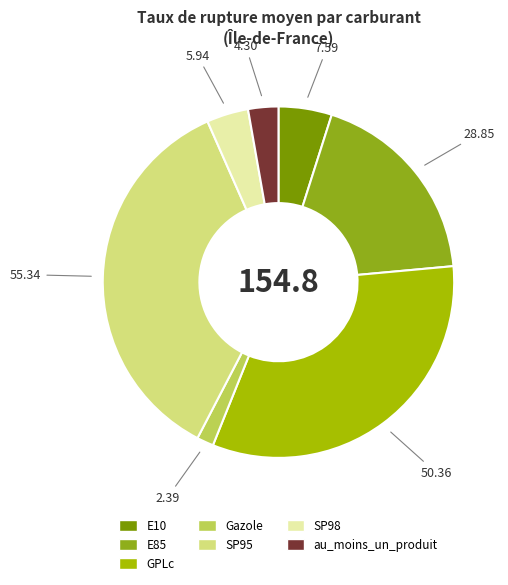

Which has a higher value, GPLc or SP98?

GPLc